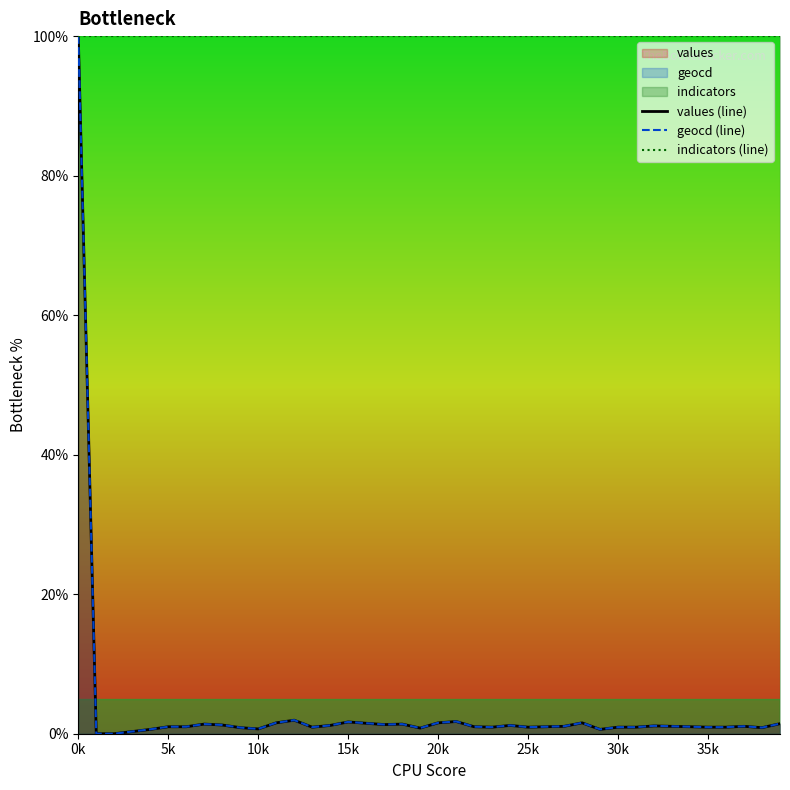

Which series changed the most between 24 and 26?

values (line)